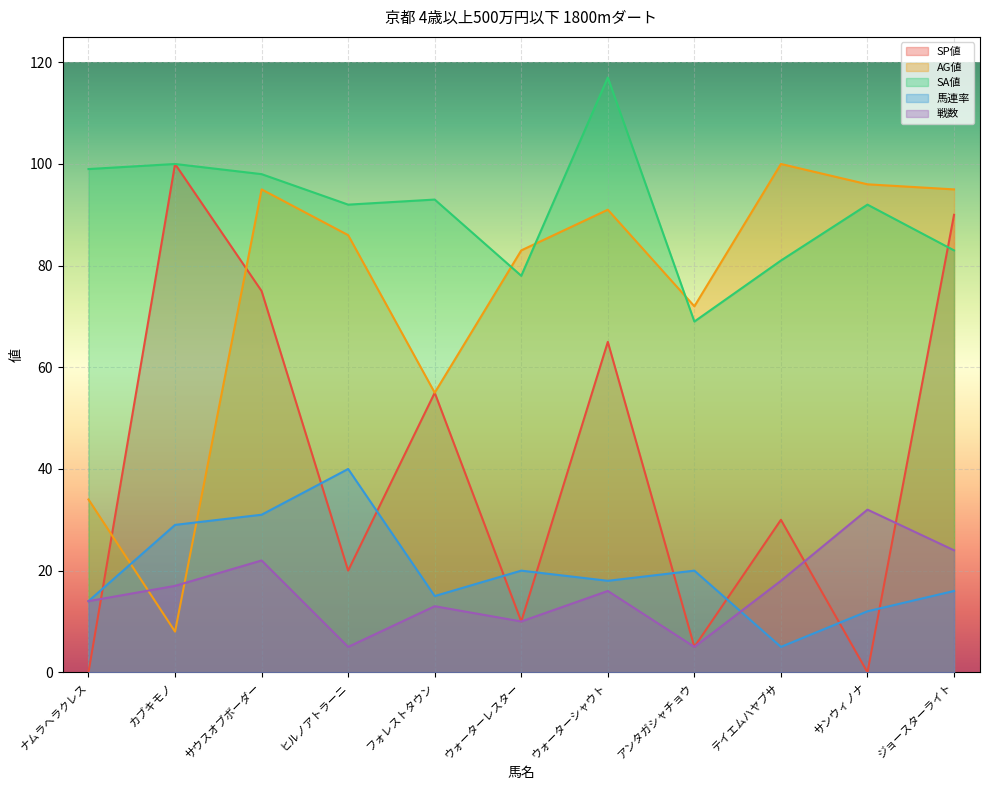

Rank the series at サンウィノナ from highest to lowest value.

AG値, SA値, 戦数, 馬連率, SP値